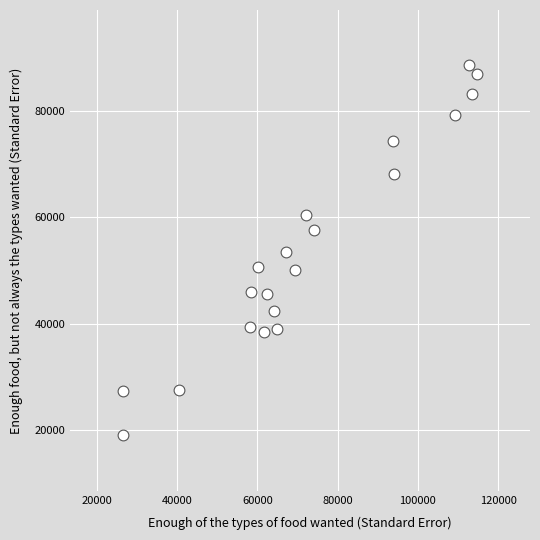

What is the range of X values (max minus min)?

88190.9